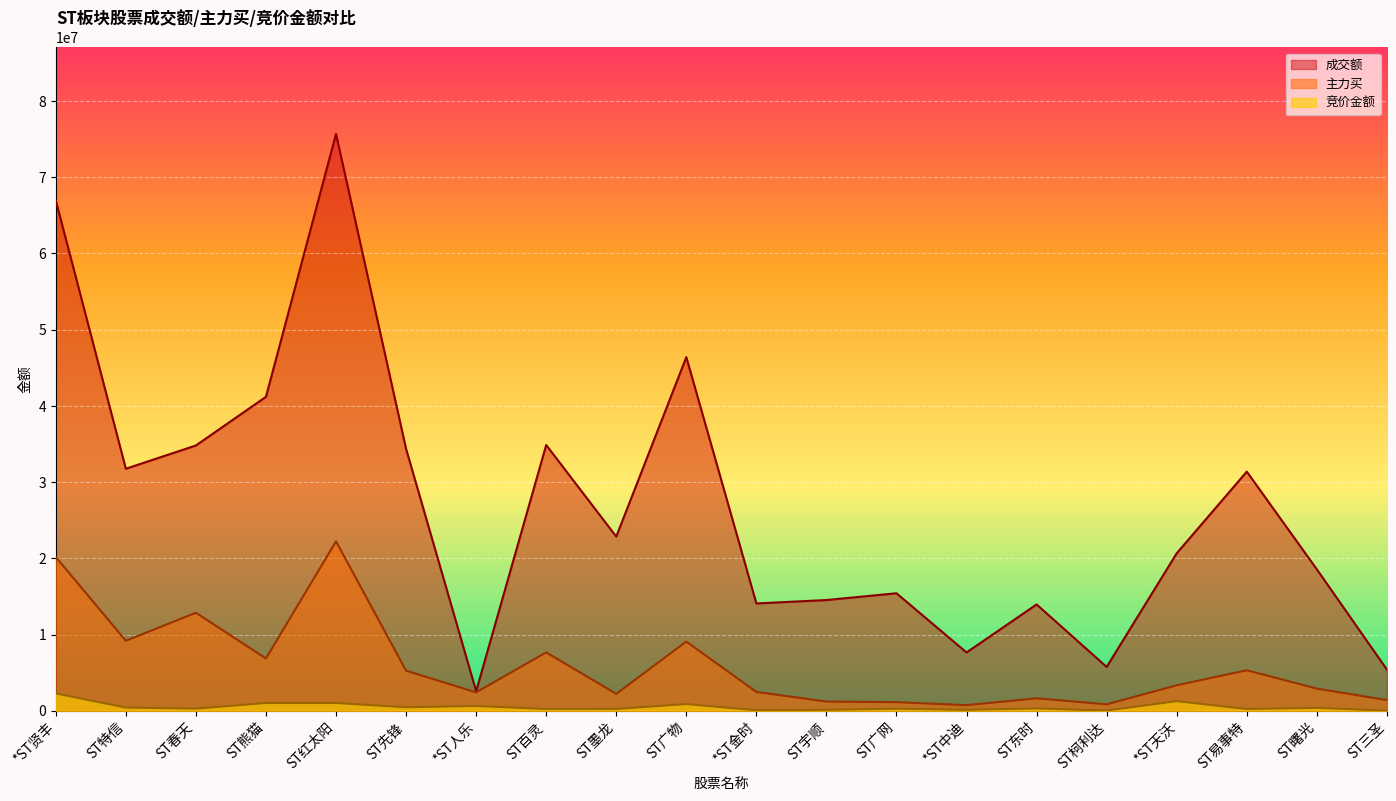

How many distinct data groups are displayed?

3